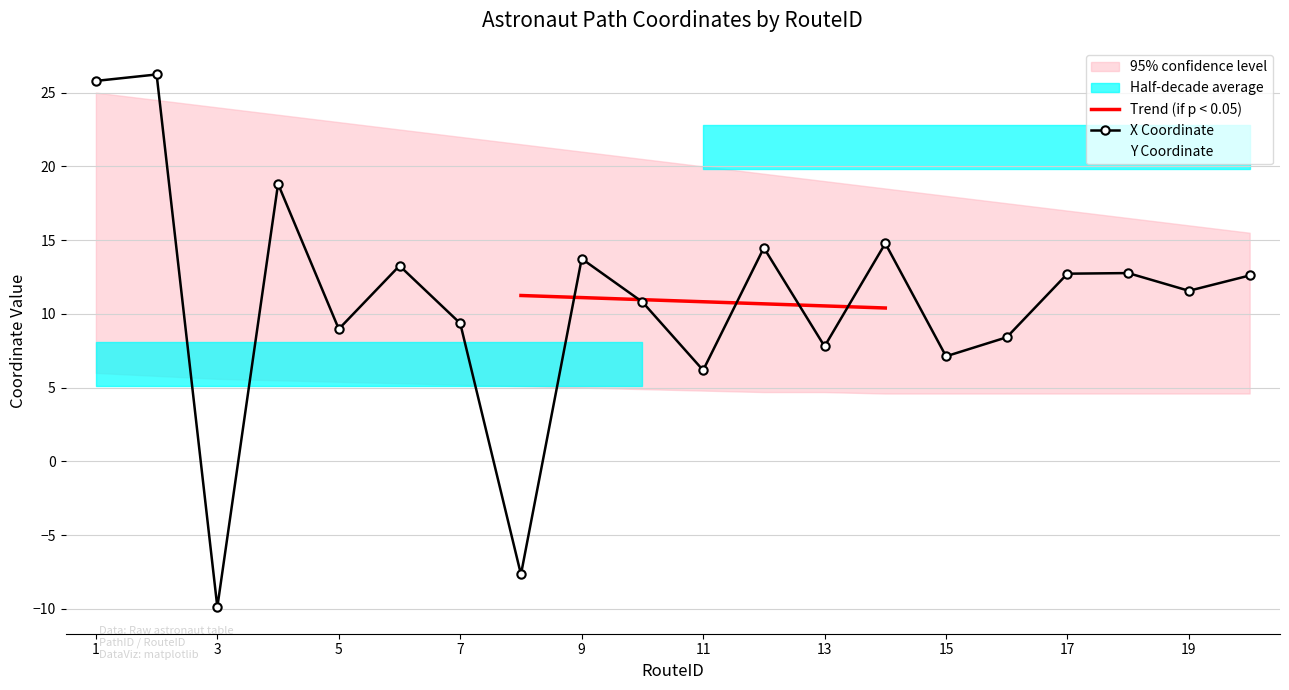

What is the value of the X point at the 20th from the left?

12.6